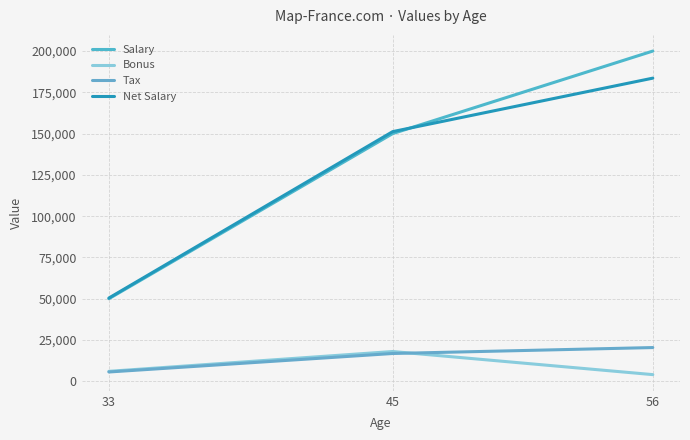

What is the value of the Net Salary point at the 3rd from the left?

183600